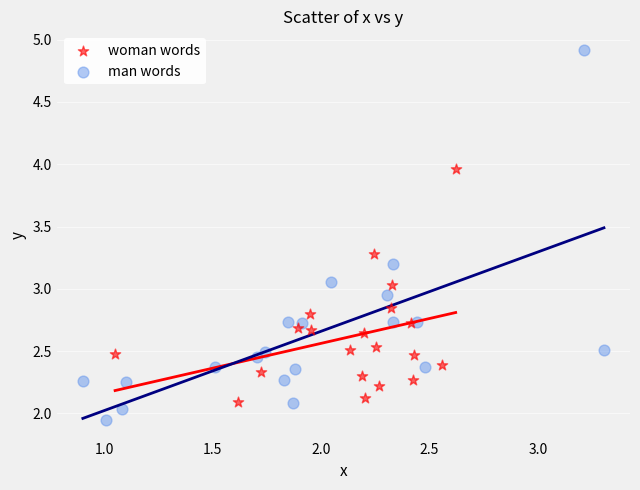

Which series reaches the maximum Y coordinate?

man words